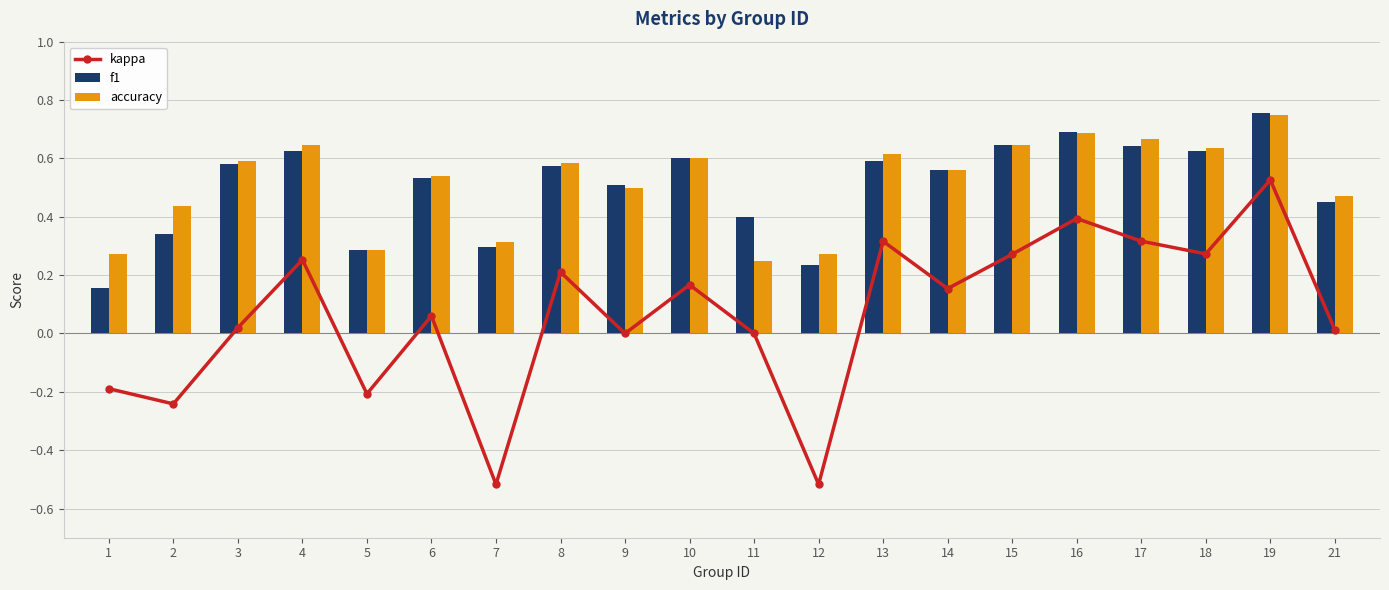

What is the sum of the accuracy values at 17 and 9?

1.2